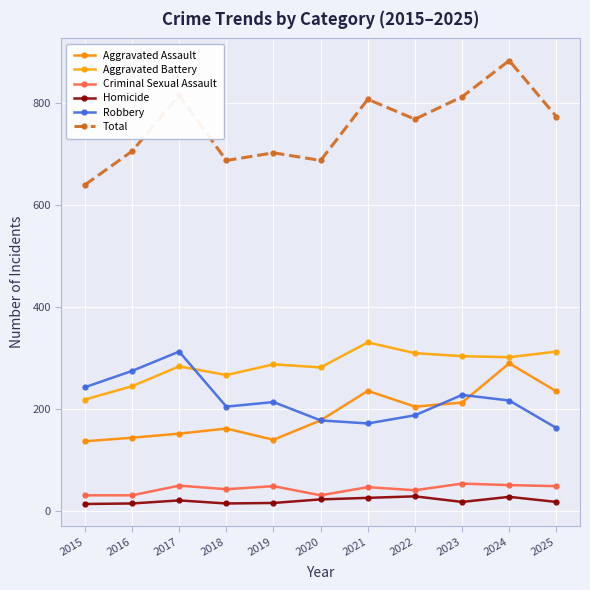

How many interior local peaks does the Total series have?

4